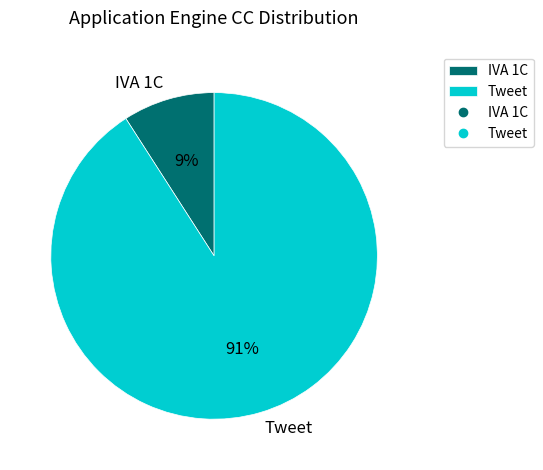

Is the sum of IVA 1C and Tweet greater than half?

Yes